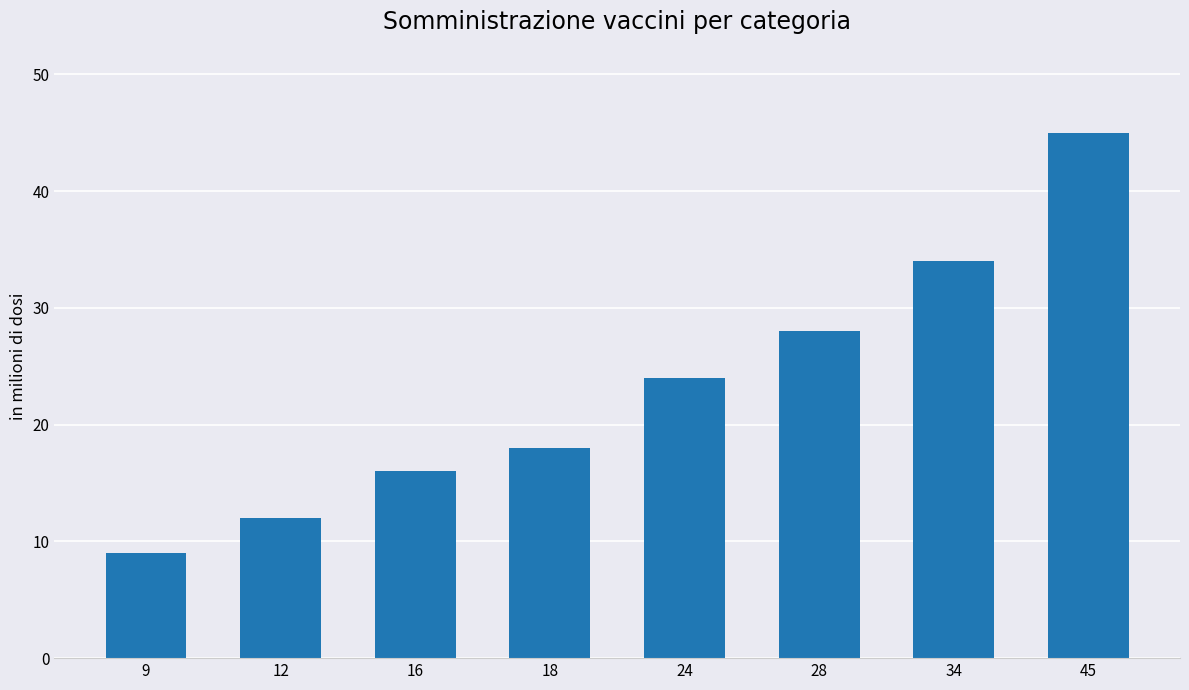

The chart shows a value of 34 at 34. True or false?

True